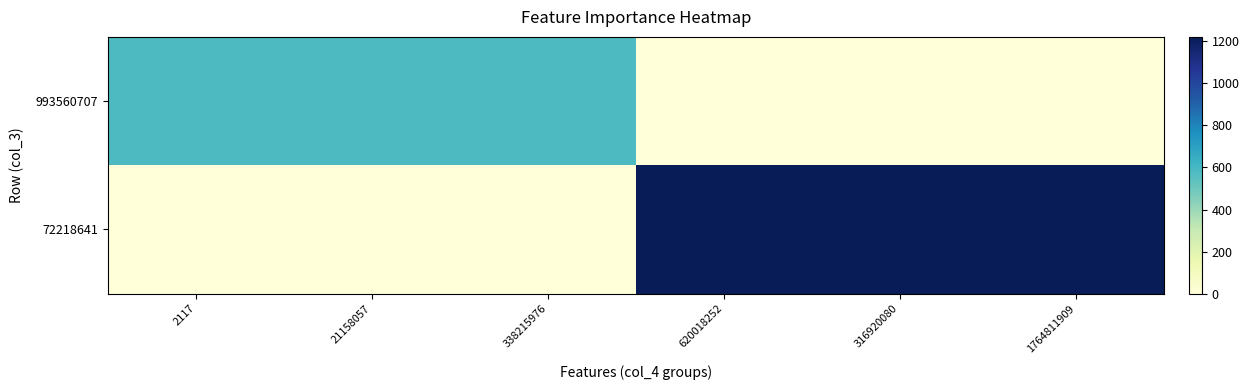

Rank the series by their maximum value, from lowest to highest.

993560707, 72218641